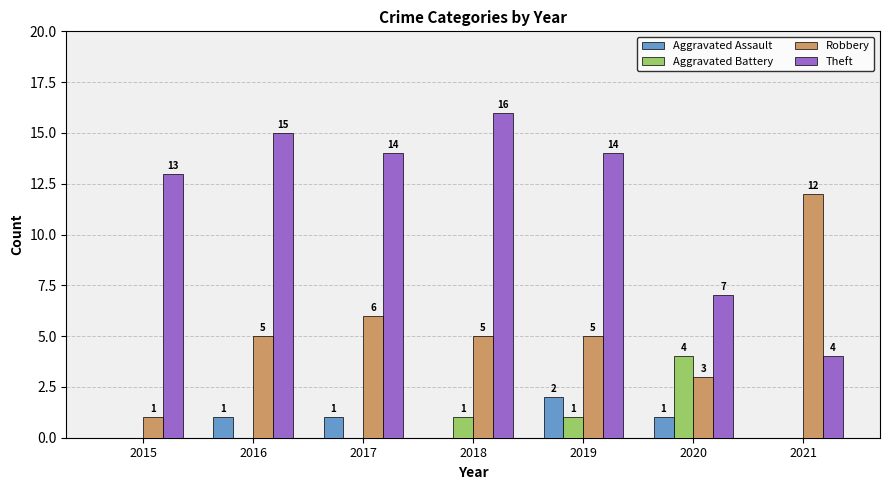

Are the bars grouped side by side (vs. stacked)?

Yes